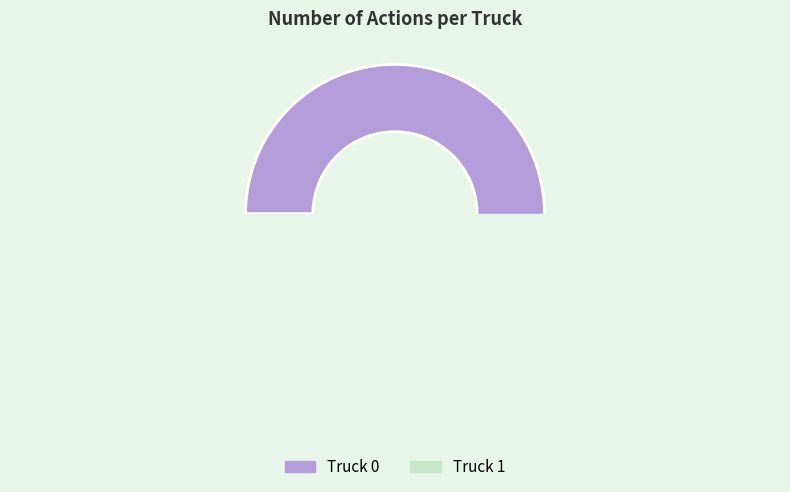

What percentage is the Truck 0 slice, to the nearest percent?

61%